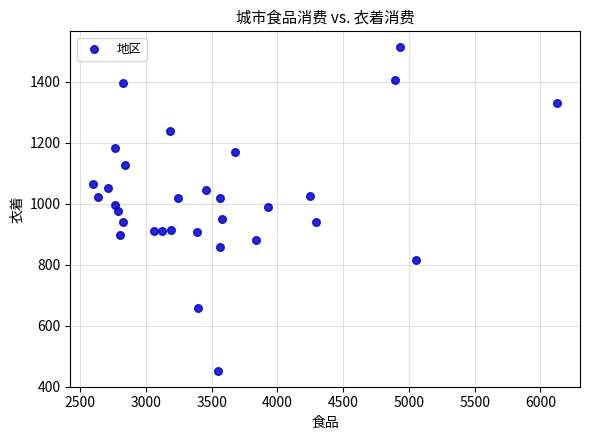

What is the range of X values (max minus min)?

3525.1